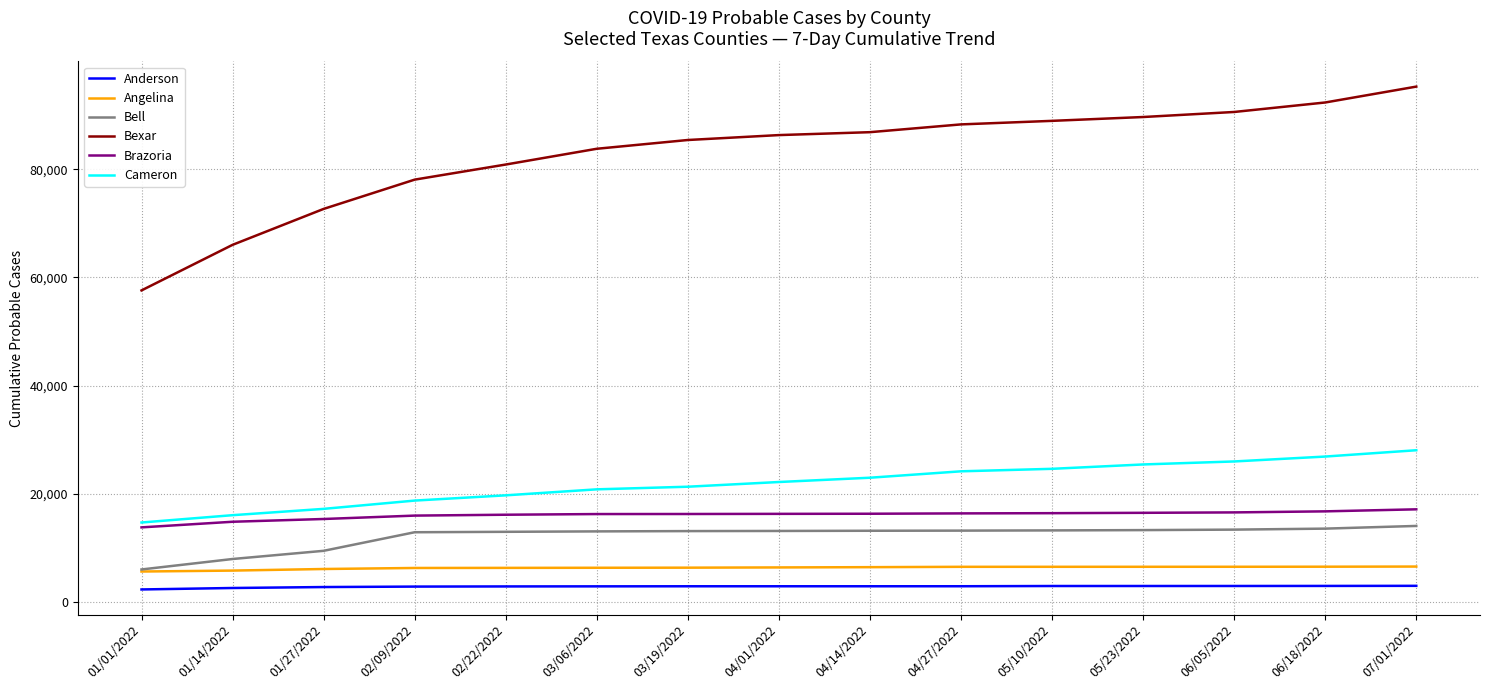

At which category does the chart reach its peak across all series?

07/01/2022